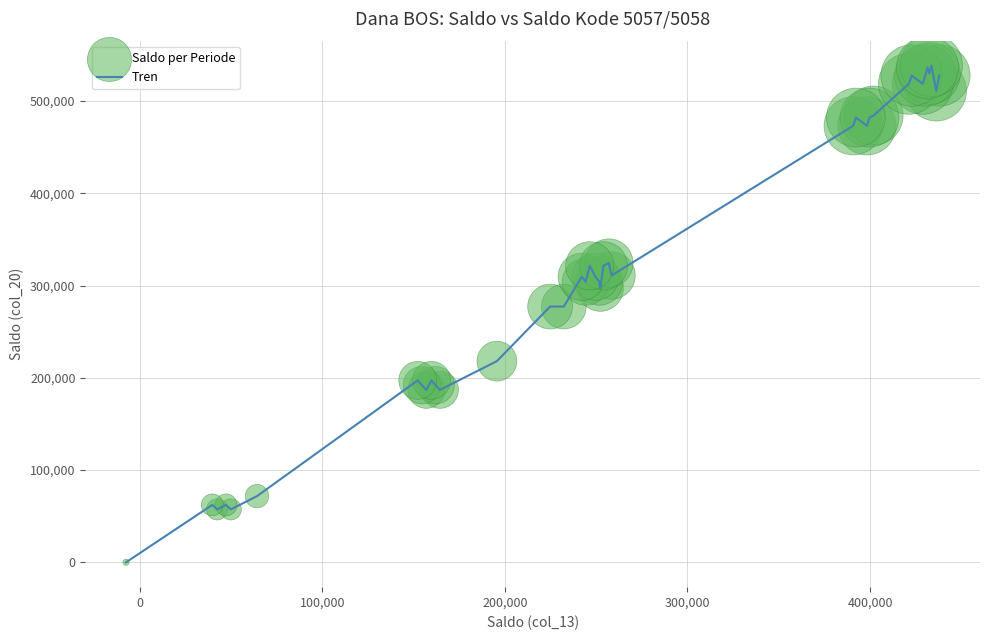

What is the greatest value displayed?

538606.2